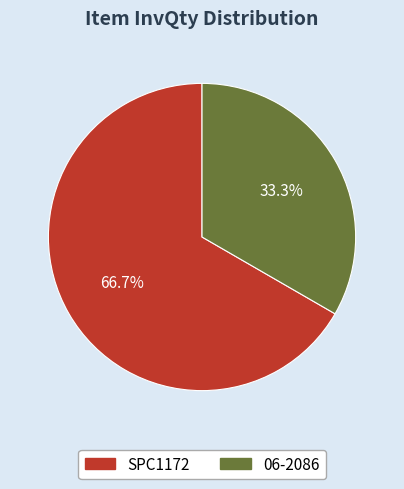

Count the number of slices in the pie.

2